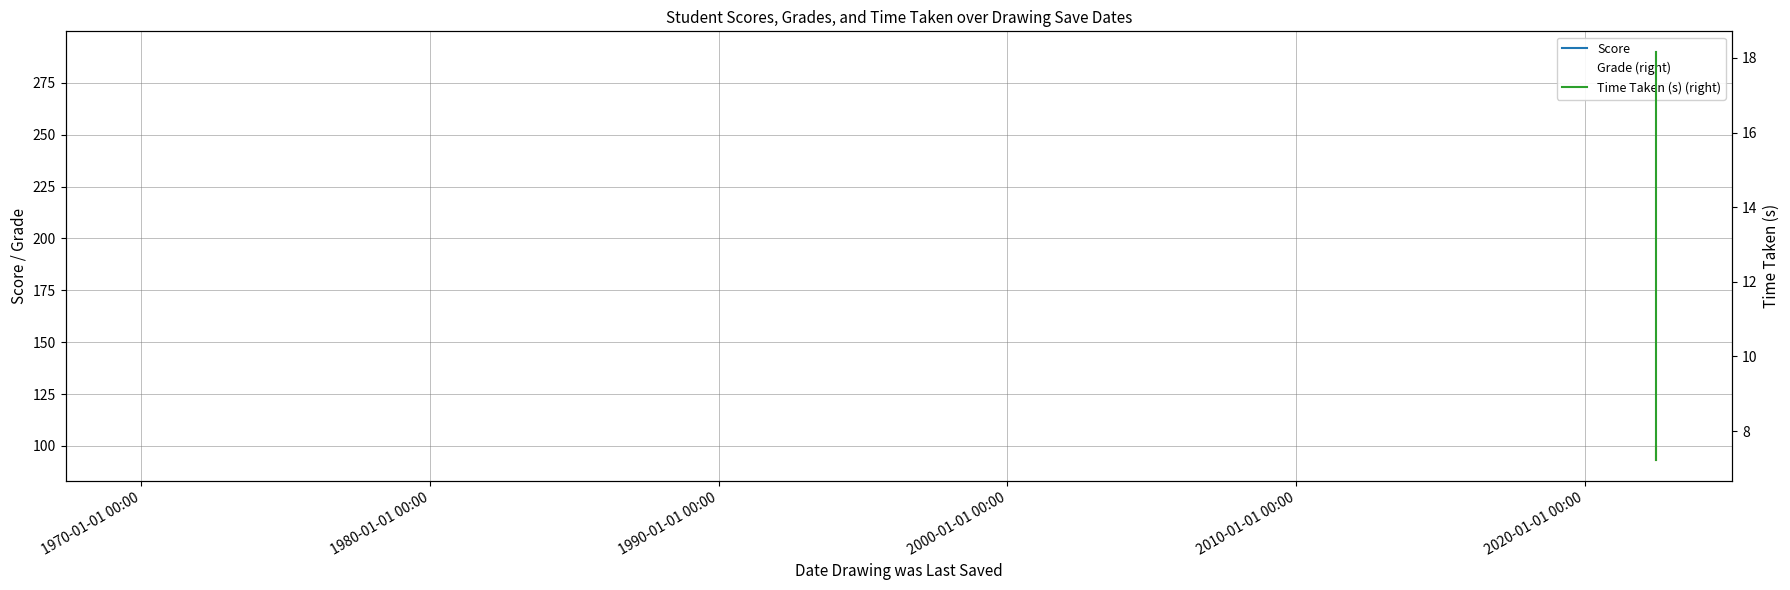

What is the highest value of the Time Taken (s) (right) series?

18.2